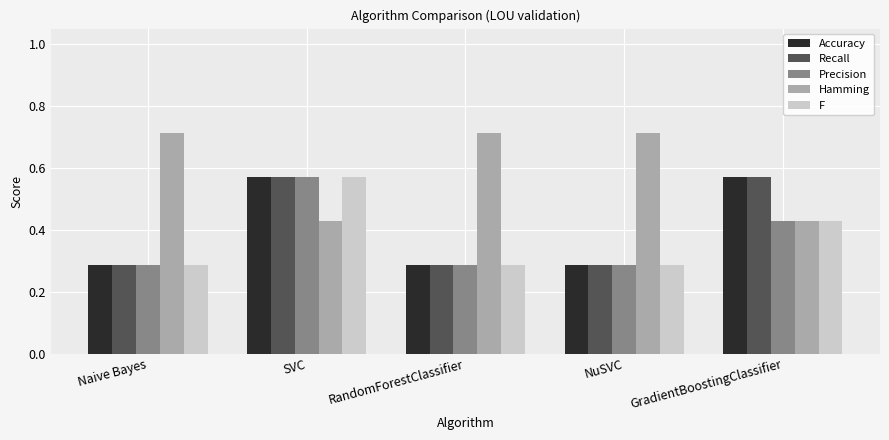

Count the Recall values in the range 0 to 1.

5